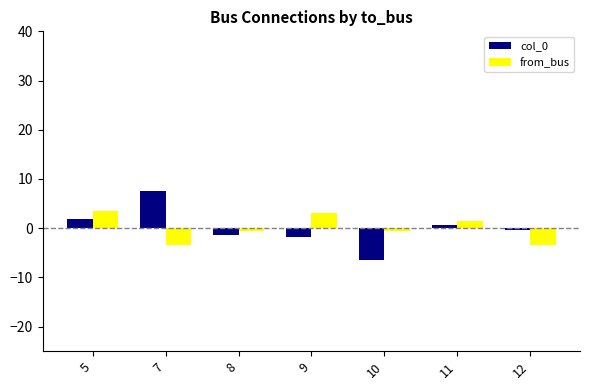

How many positive values does the col_0 series have?

3